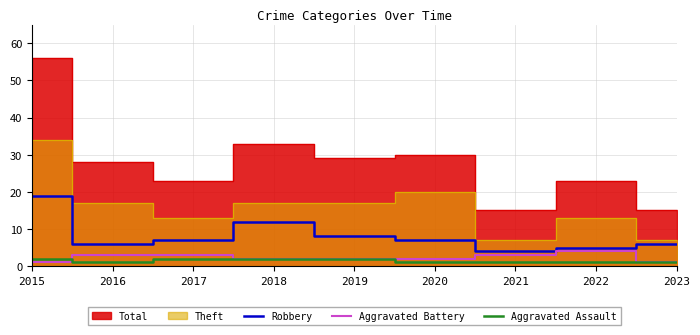

How many data points does each series have?

9